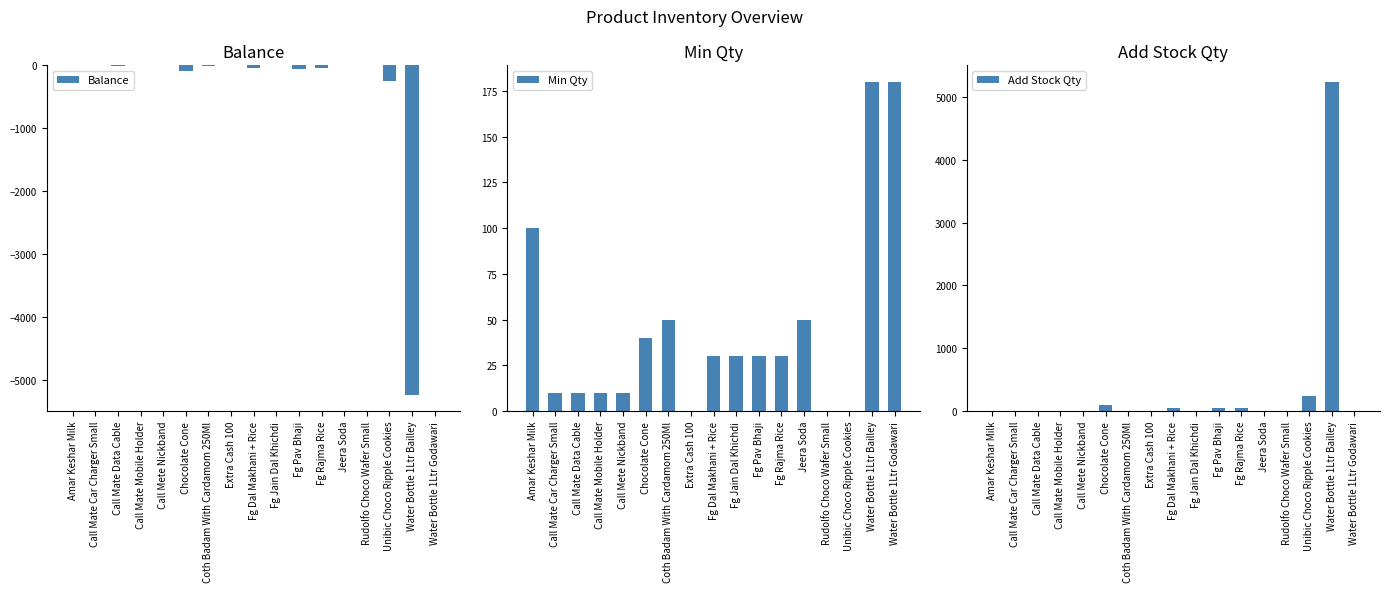

What is the value of the Balance bar at the 1st from the left?

-1